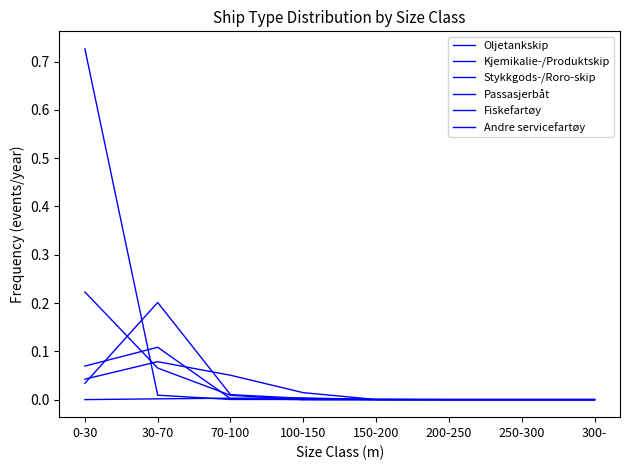

Reading left to right, extract all data points from this chart.

Oljetankskip: 0.1	0.1	0.0	0.0	0.0	0.0	0.0	0.0
Kjemikalie-/Produktskip: 0.0	0.0	0.0	0.0	0.0	0.0	0.0	0.0
Stykkgods-/Roro-skip: 0.0	0.1	0.1	0.0	0.0	0.0	0.0	0.0
Passasjerbåt: 0.0	0.2	0.0	0.0	0.0	0.0	0.0	0.0
Fiskefartøy: 0.2	0.1	0.0	0.0	0.0	0.0	0.0	0.0
Andre servicefartøy: 0.7	0.0	0.0	0.0	0.0	0.0	0.0	0.0